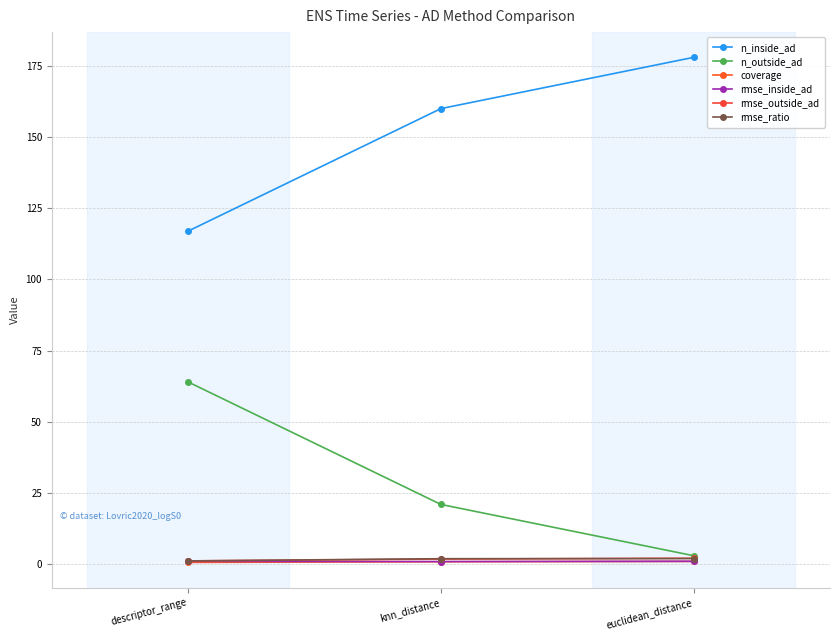

Reading right to left, what are all the values shown in this chart?

n_inside_ad: euclidean_distance=178.0	knn_distance=160.0	descriptor_range=117.0
n_outside_ad: euclidean_distance=3.0	knn_distance=21.0	descriptor_range=64.0
coverage: euclidean_distance=1.0	knn_distance=0.9	descriptor_range=0.6
rmse_inside_ad: euclidean_distance=1.0	knn_distance=0.9	descriptor_range=1.0
rmse_outside_ad: euclidean_distance=2.1	knn_distance=1.8	descriptor_range=1.2
rmse_ratio: euclidean_distance=2.0	knn_distance=1.9	descriptor_range=1.2